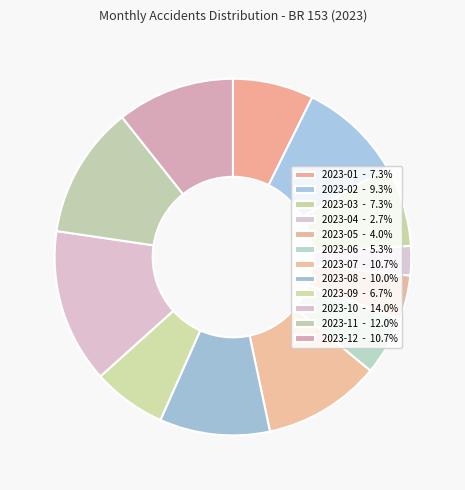

The 2023-08 slice represents 3% of the pie. True or false?

False